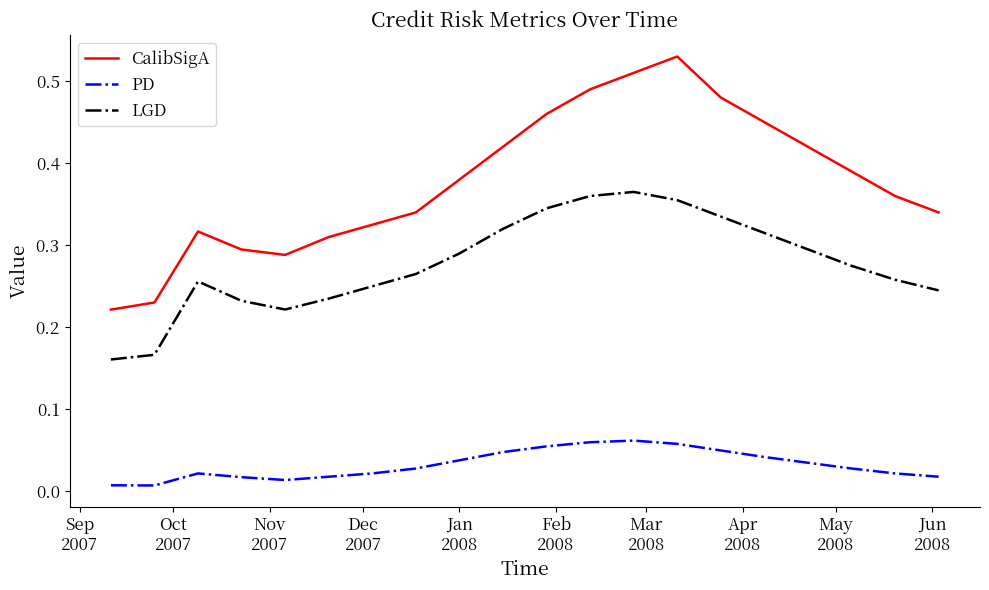

Which series has the largest range (max minus min)?

CalibSigA